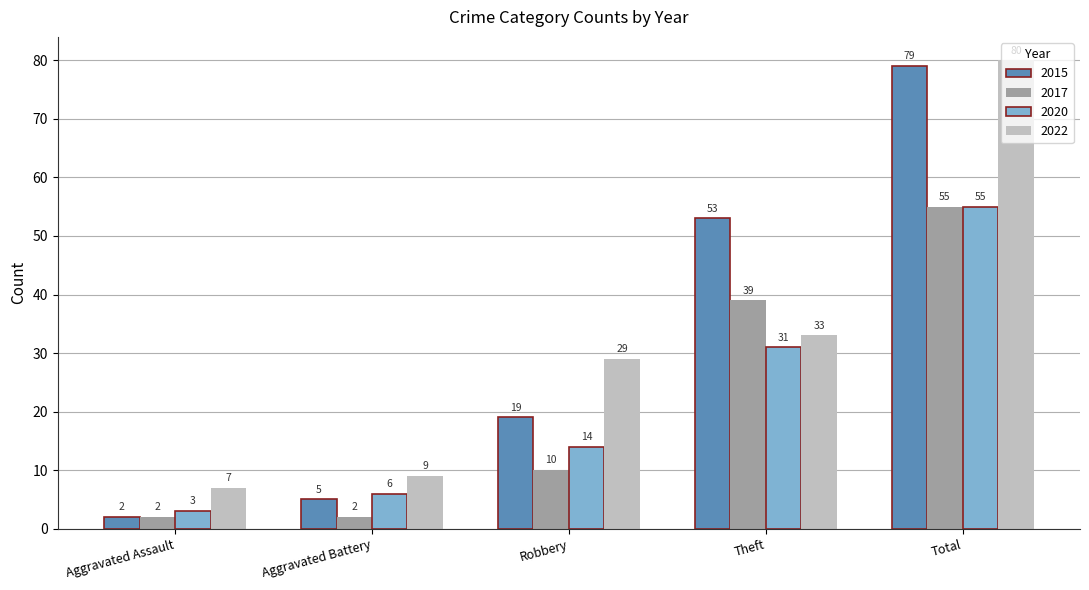

At which category is the sum across all series the highest?

Total